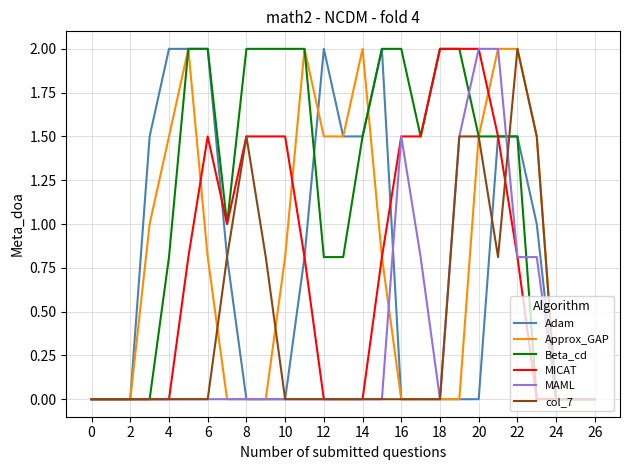

Count the number of data series in this chart.

6